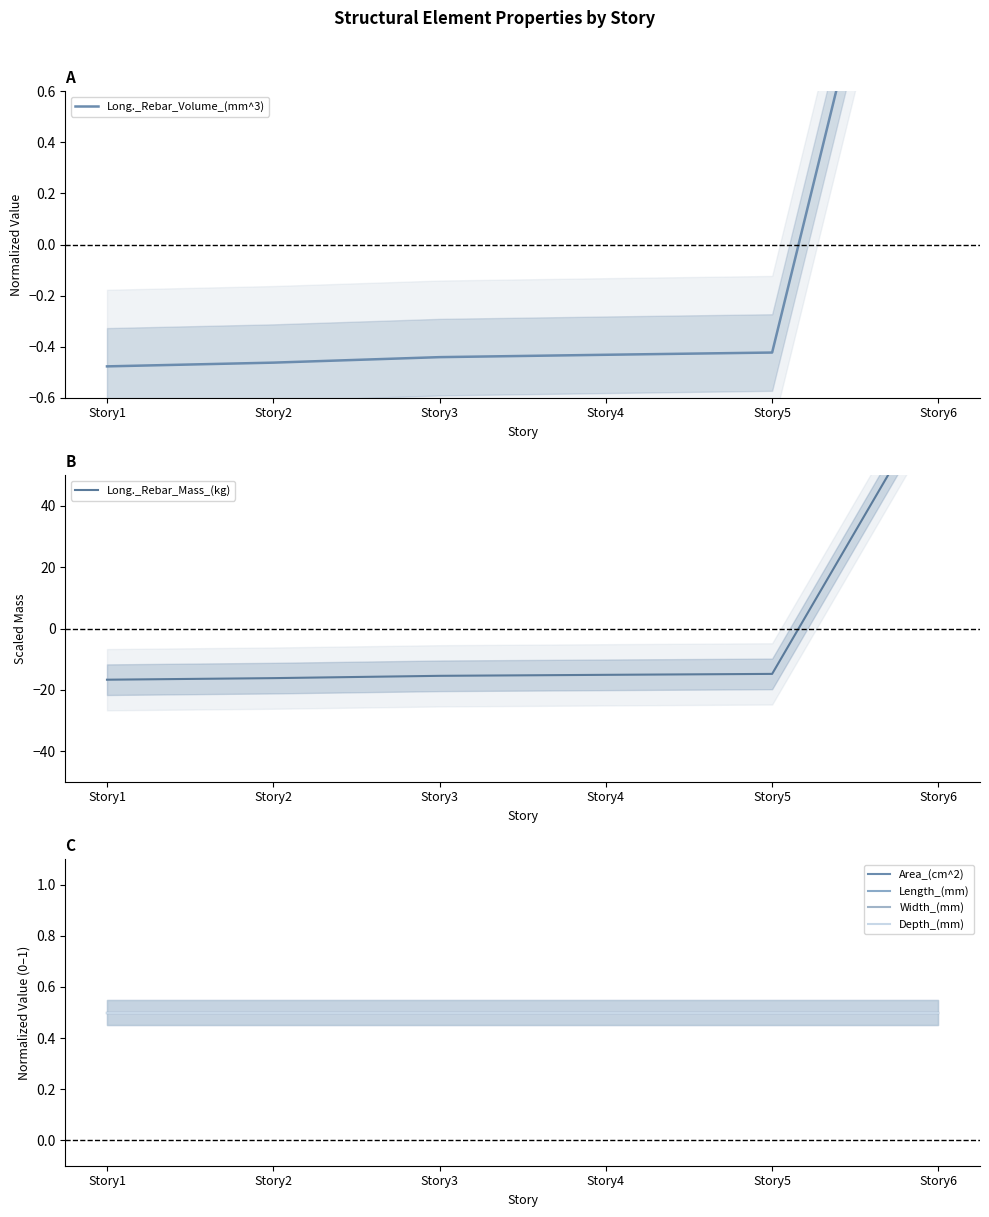

Which category has the lowest value in the Long._Rebar_Volume_(mm^3) series?

Story1